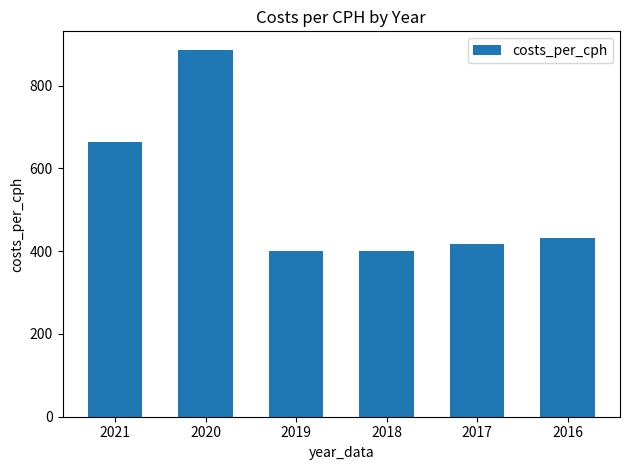

What is the difference between the values at 2017 and 2018?

15.0